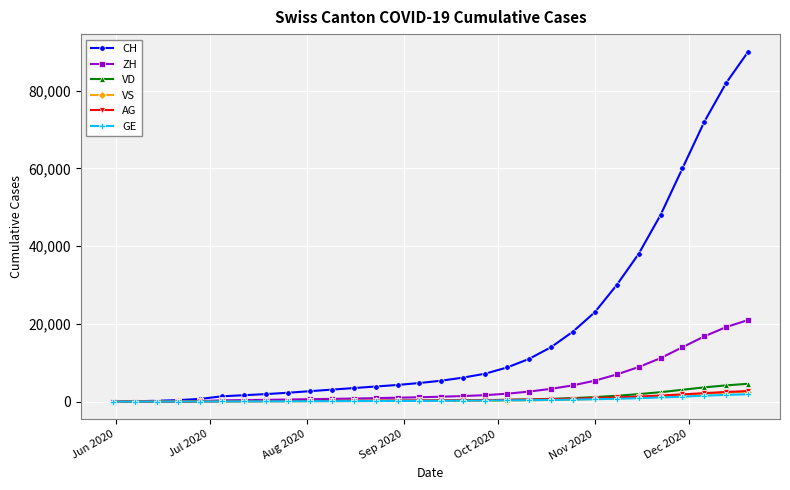

Which series has the widest spread of values?

CH